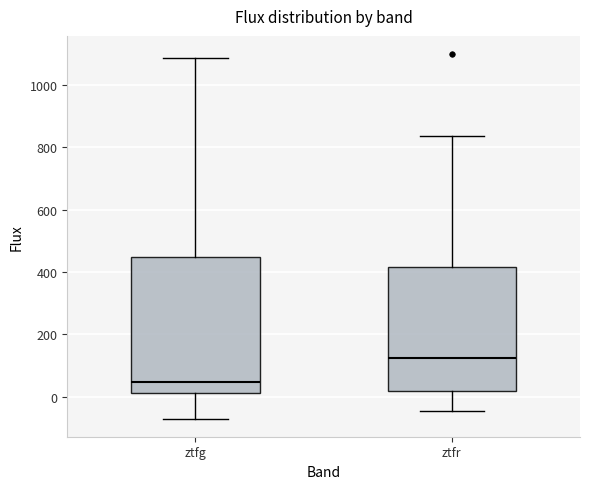

Which box's median line is the lowest?

ztfg